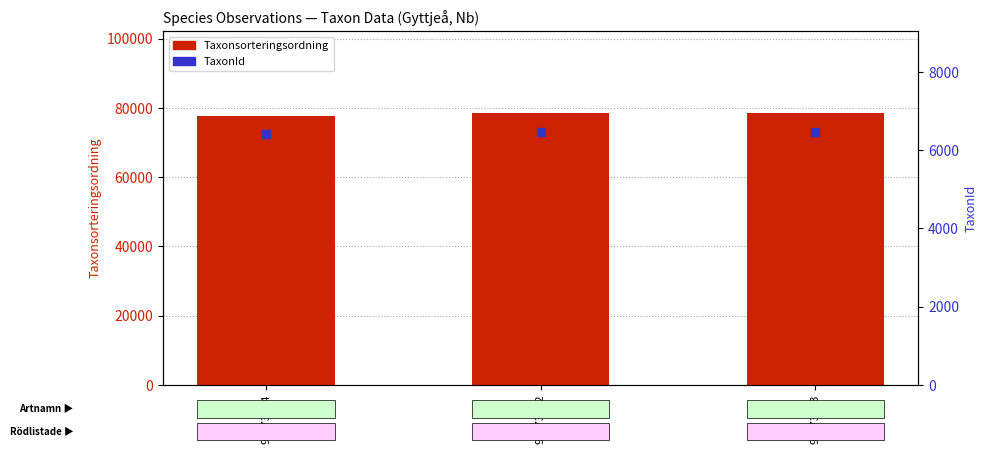

Which series reaches the minimum Y coordinate?

TaxonId